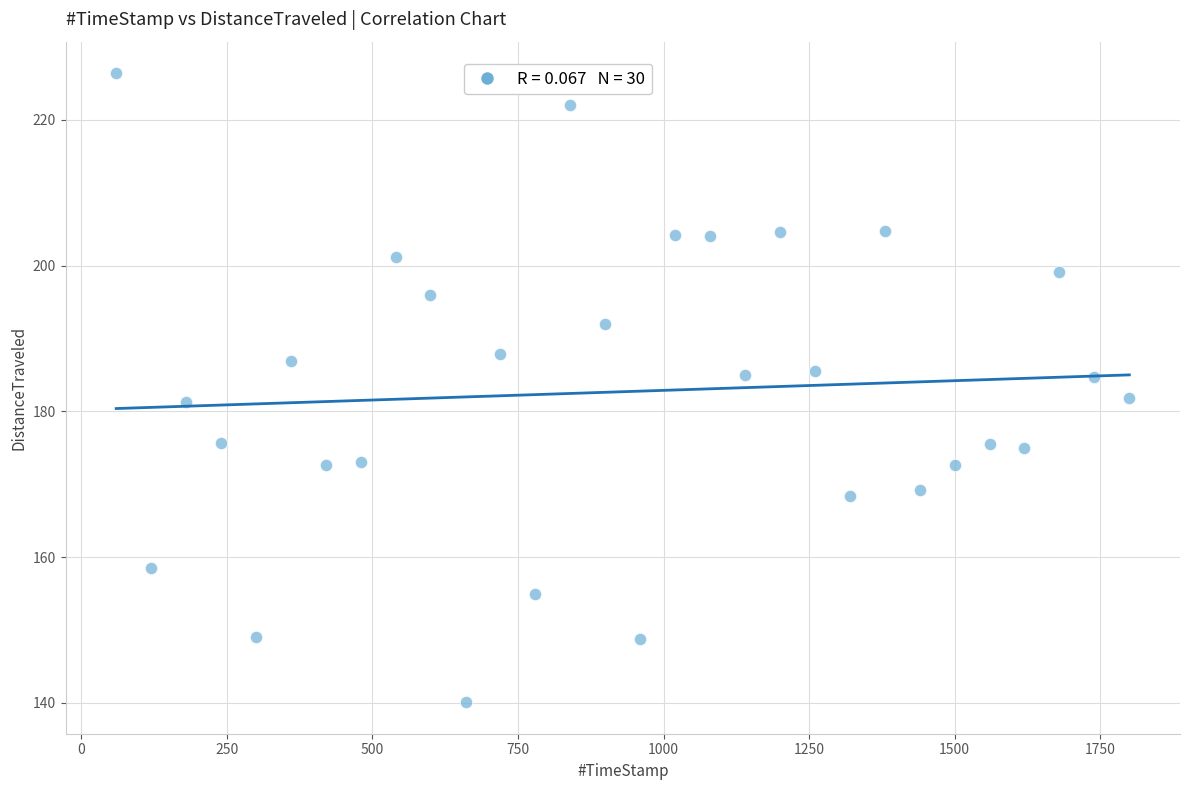

What is the range of X values (max minus min)?

1740.1